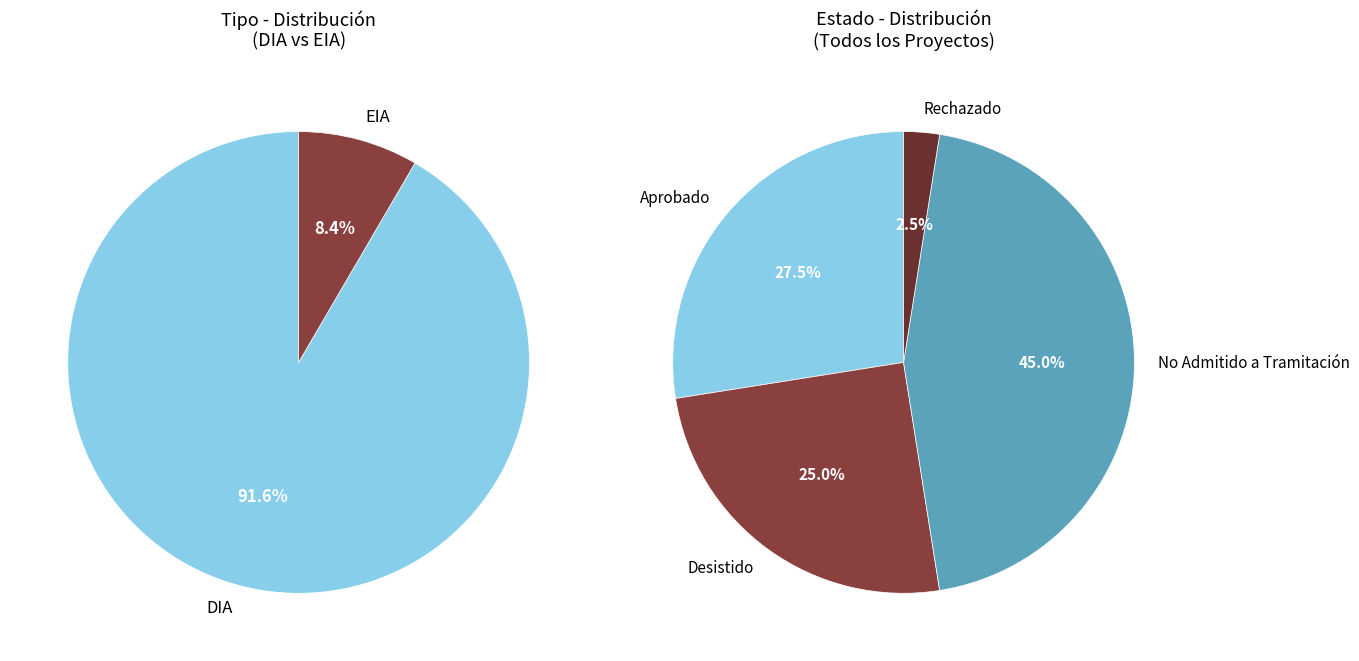

Which category has the smallest portion of the pie?

EIA